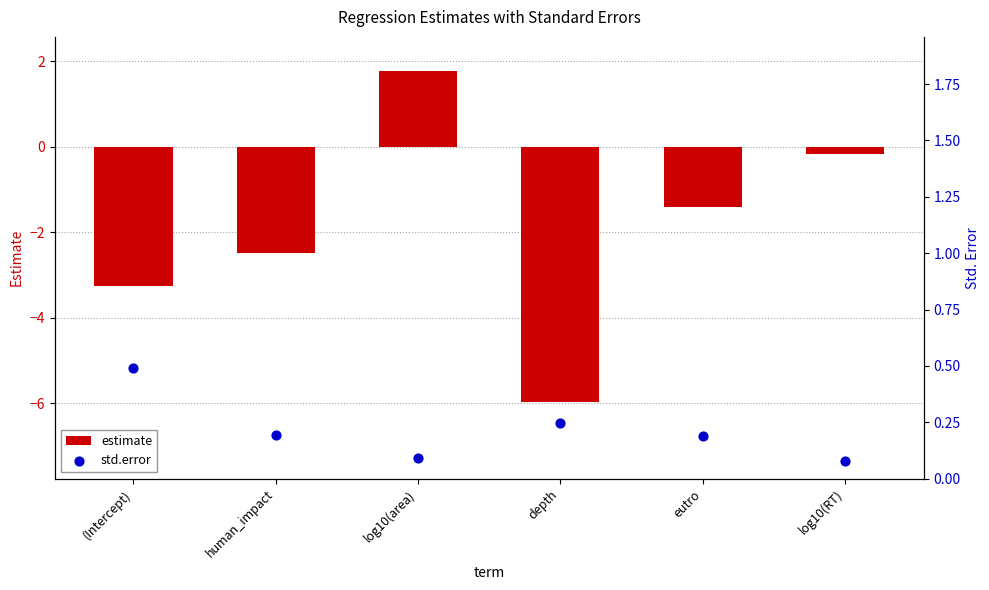

At how many categories does at least one series exceed -4?

6